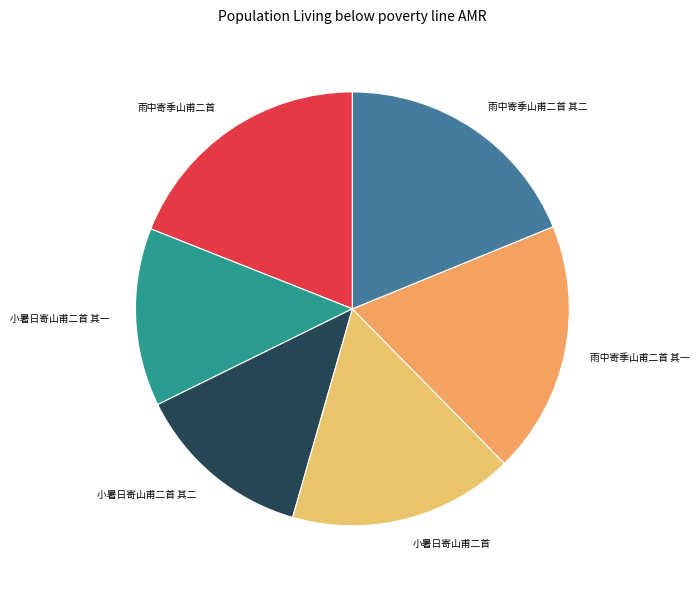

Is there a majority slice in this chart?

No